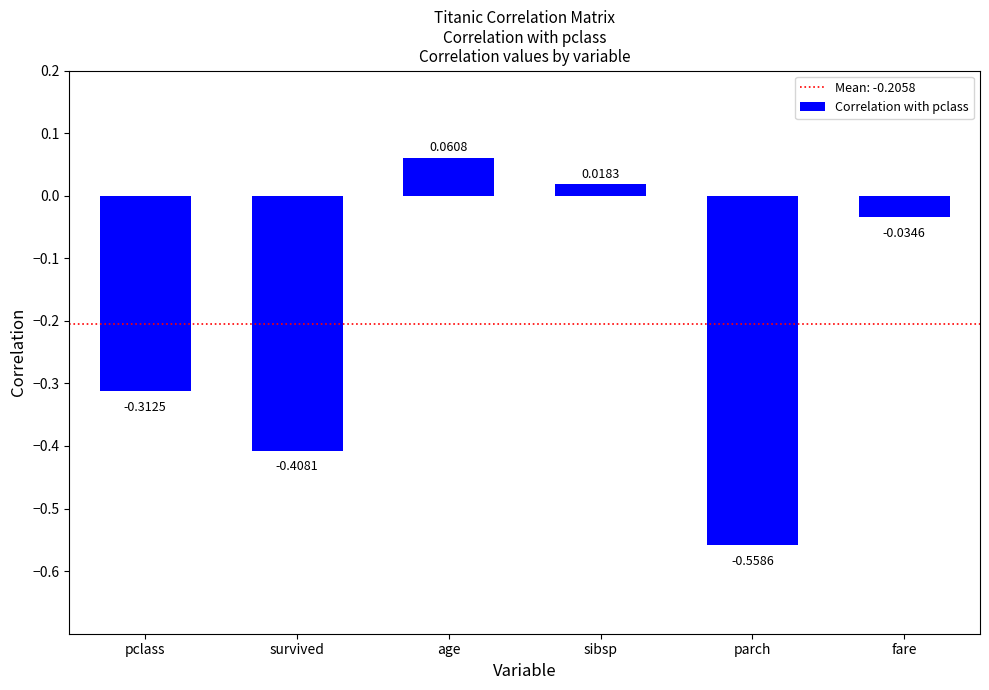

What is the label of the 3rd bar from the left?

age